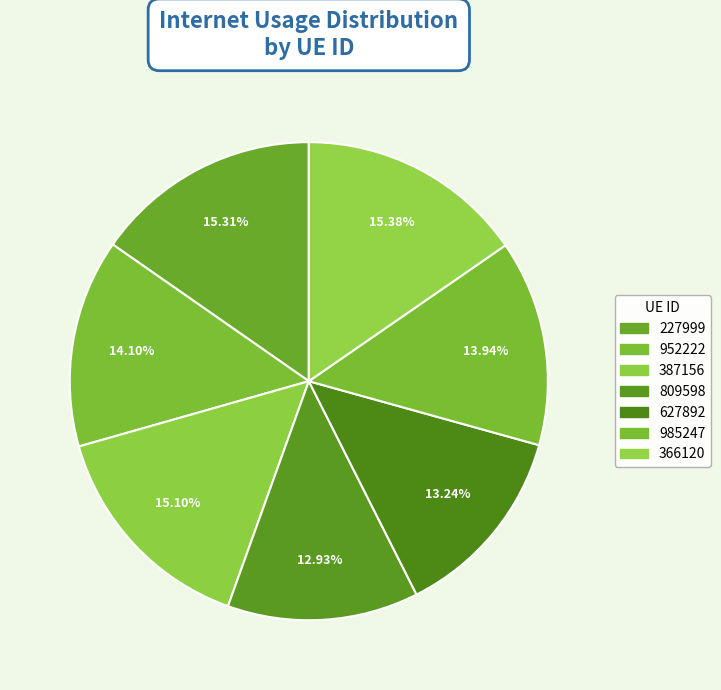

To the nearest percent, what percentage of the pie is 387156?

15%